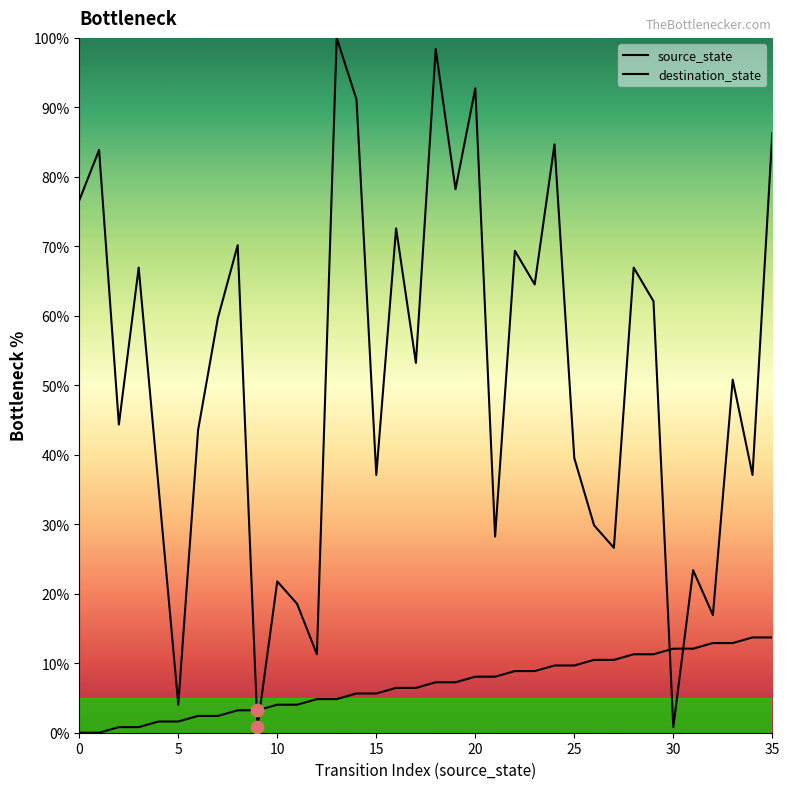

At which category is the sum across all series the highest?

18